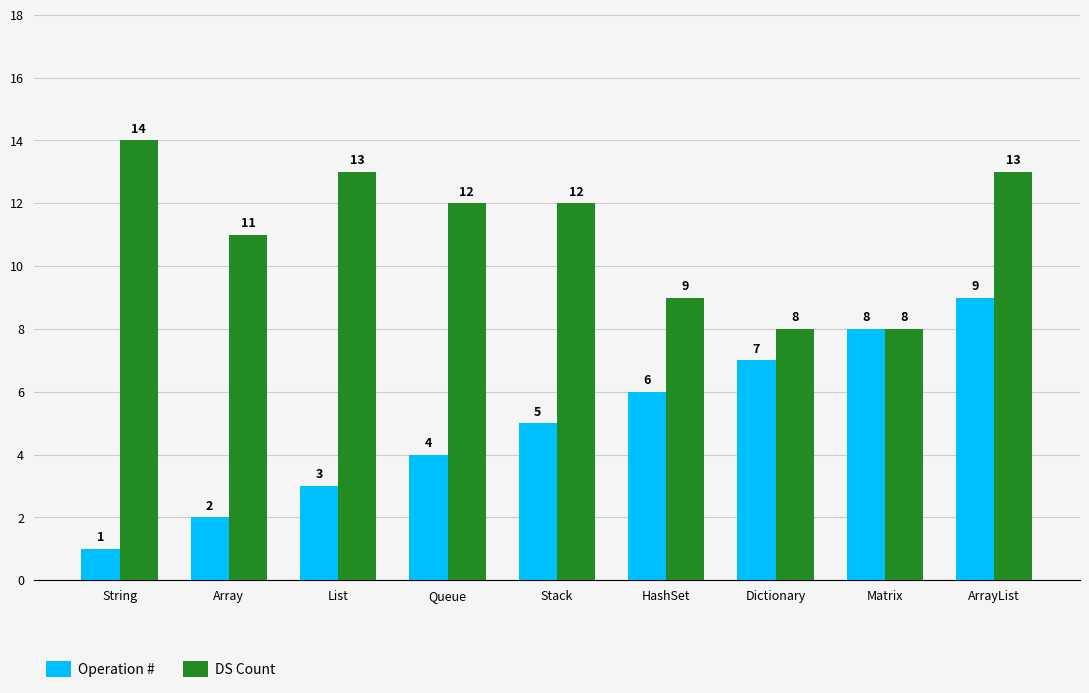

What is the difference between the highest and lowest values at String?

13